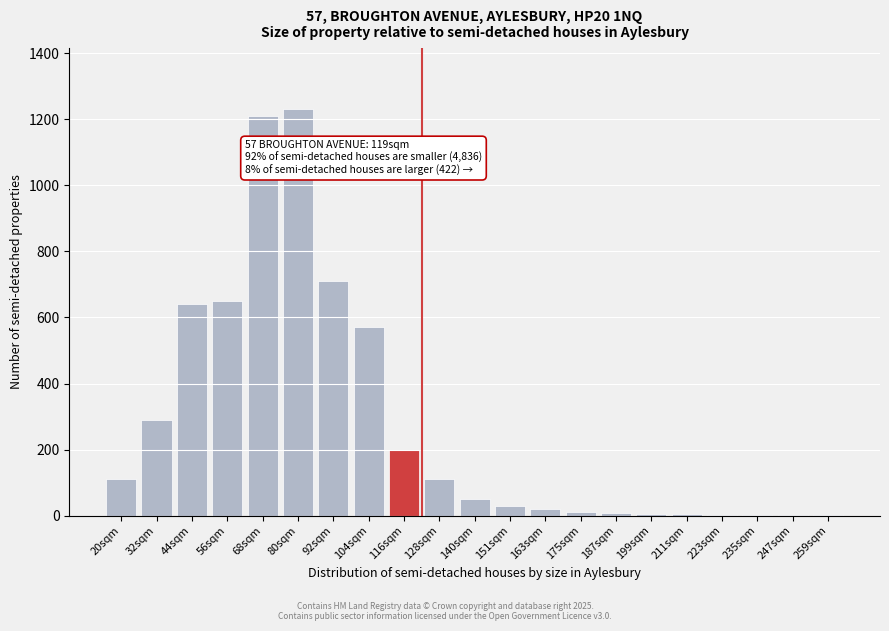

The value at 128sqm is 110. True or false?

True